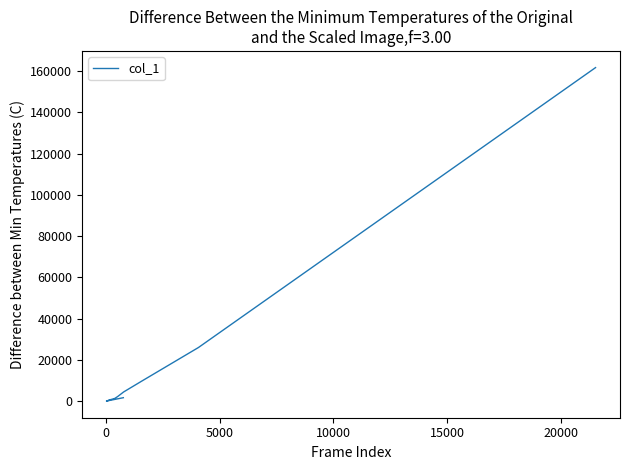

What is the greatest value displayed?

161615